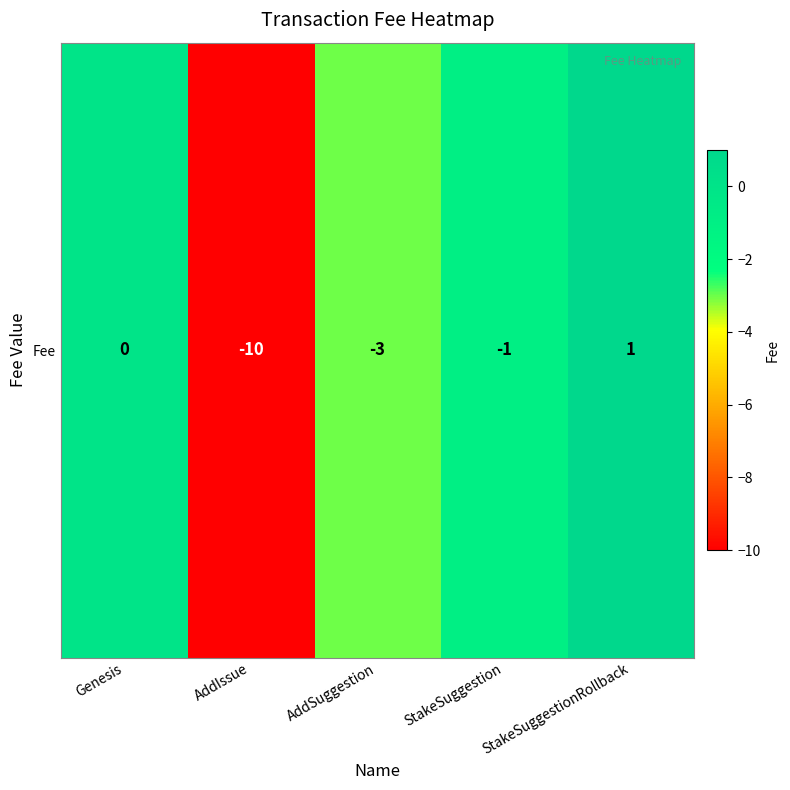

Rank the categories by value from lowest to highest.

AddIssue, AddSuggestion, StakeSuggestion, Genesis, StakeSuggestionRollback